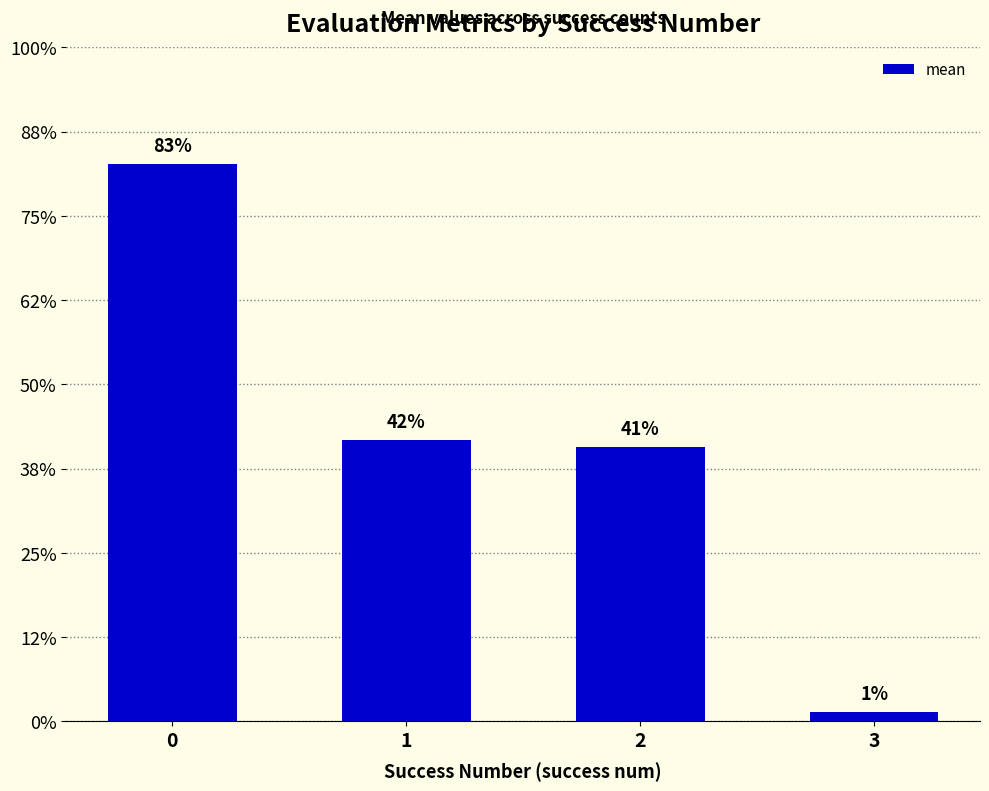

Does the chart contain any negative values?

No